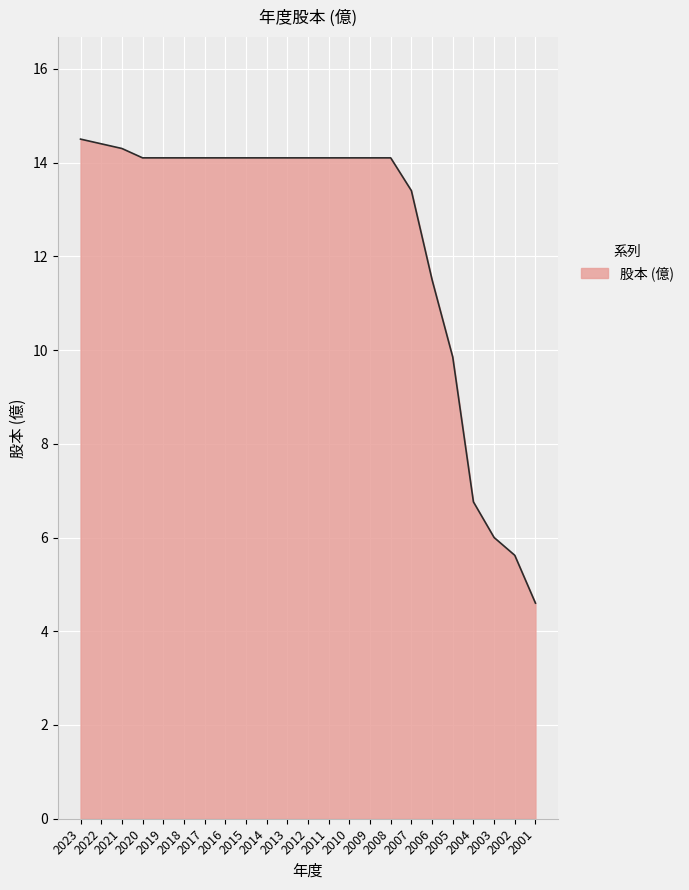

What is the minimum value shown in the chart?

4.6